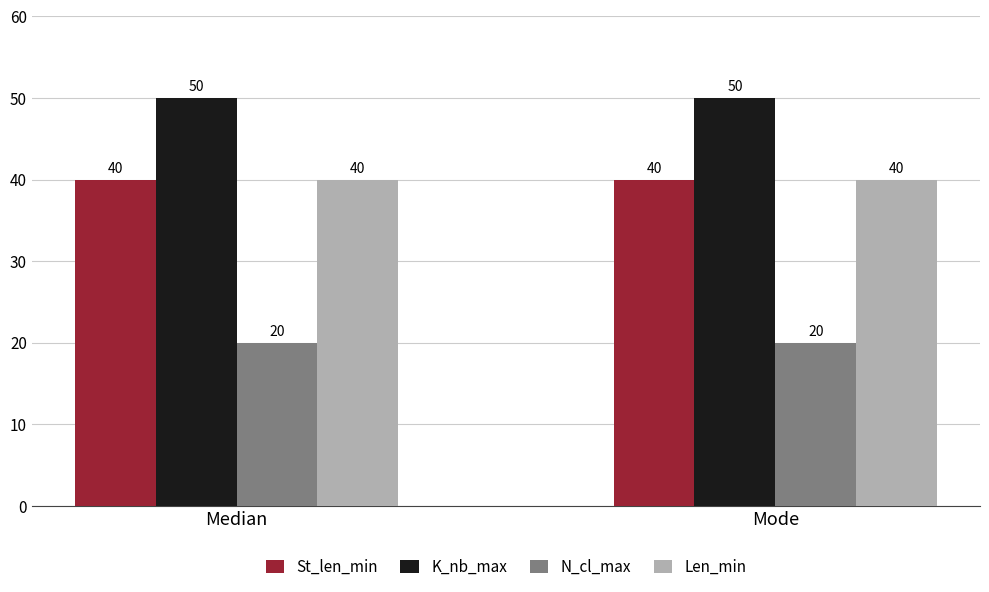

The value of Len_min at Median is 40. True or false?

True